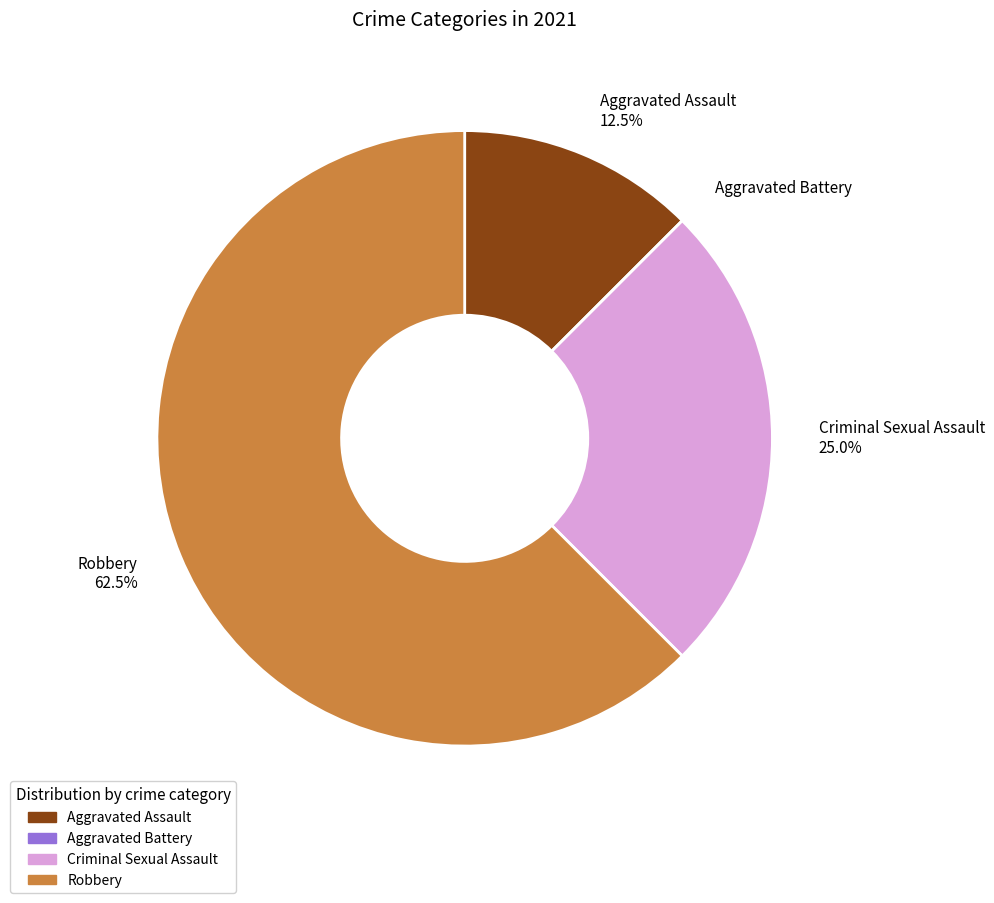

Which has a higher value, Aggravated Assault 12.5% or Criminal Sexual Assault 25.0%?

Criminal Sexual Assault 25.0%